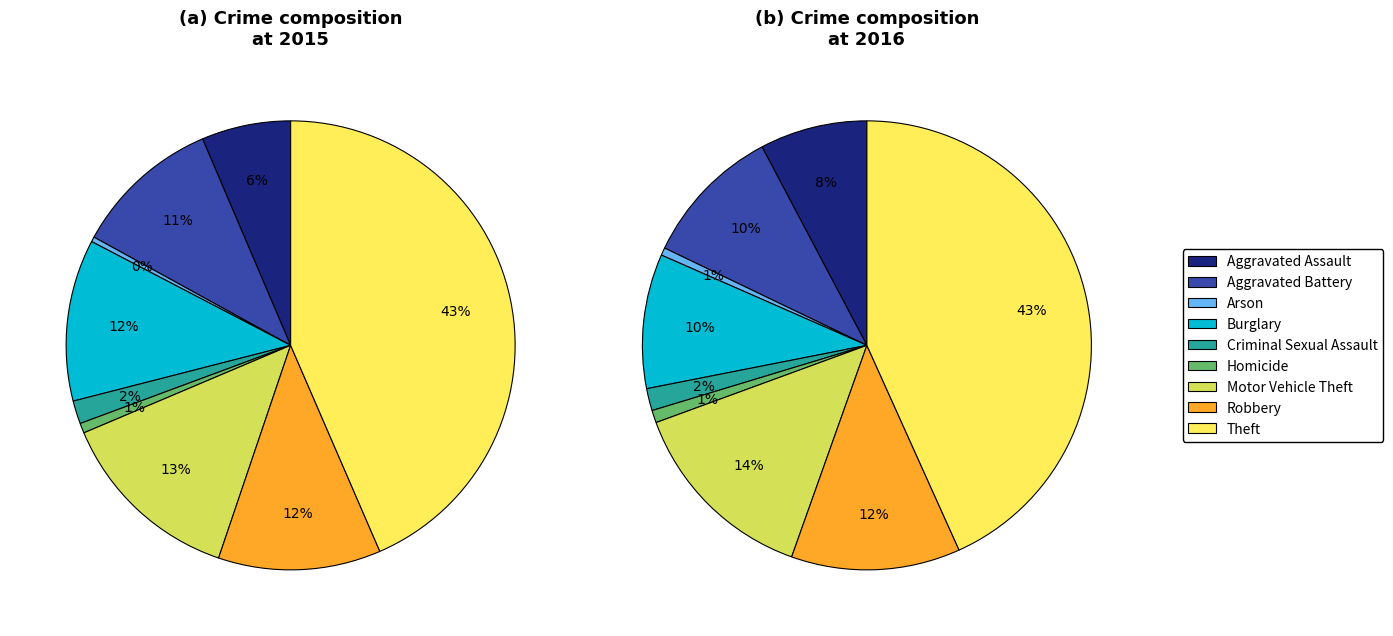

Which category has the smallest portion of the pie?

Arson